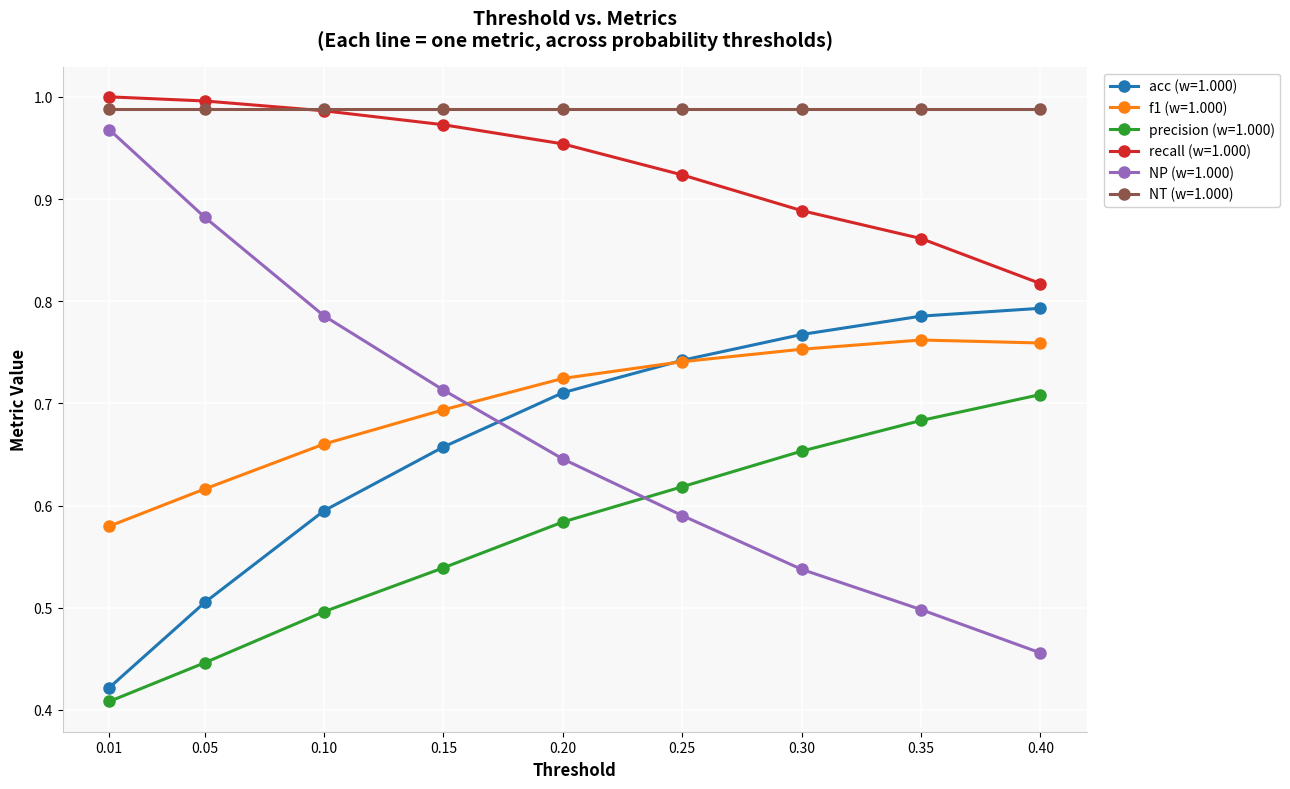

At which label does NP (w=1.000) reach its minimum?

0.40